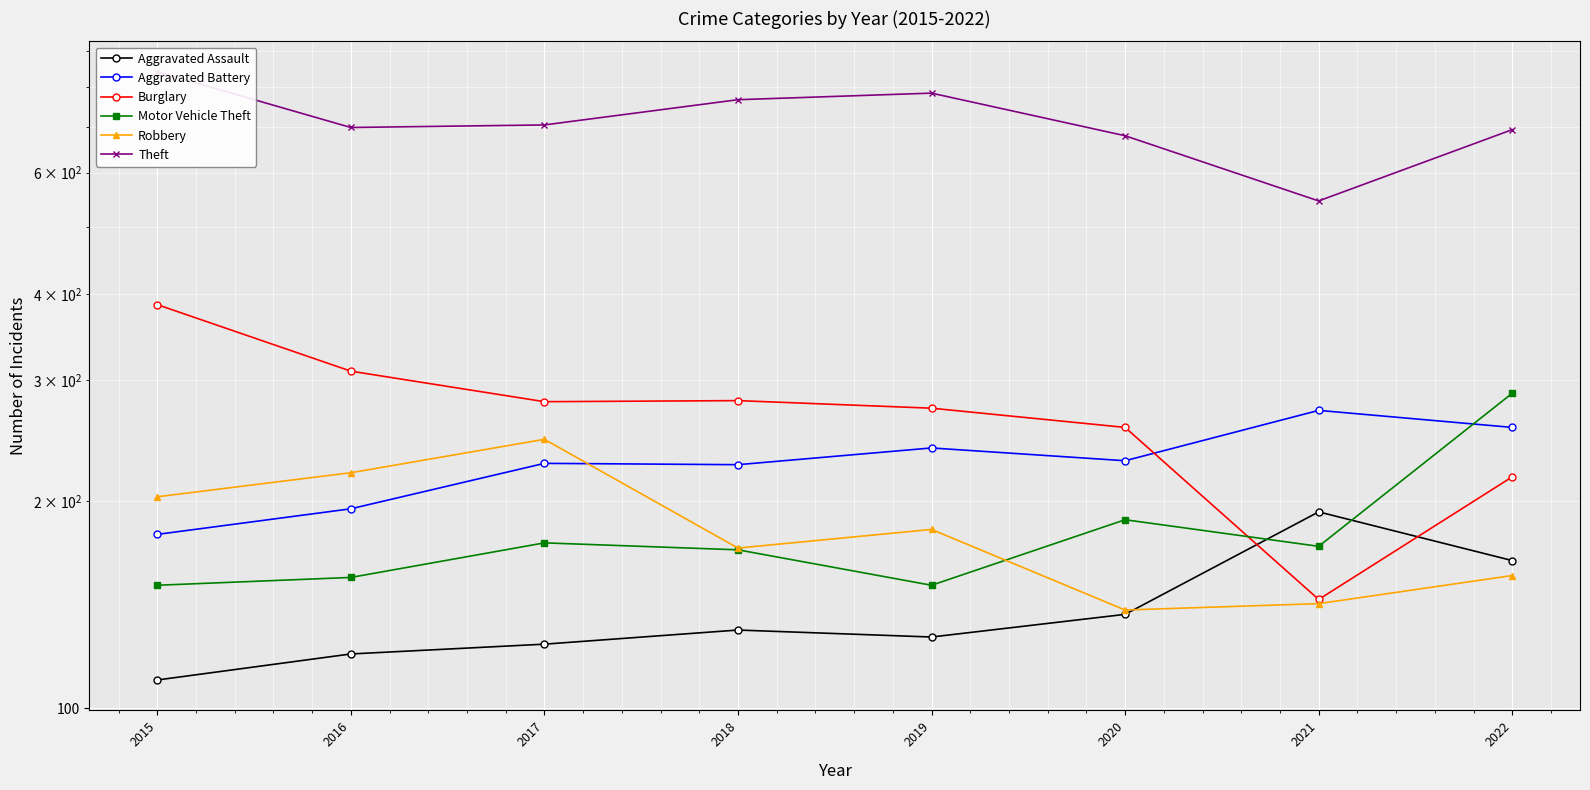

At which label is Theft closest to 693?

2022